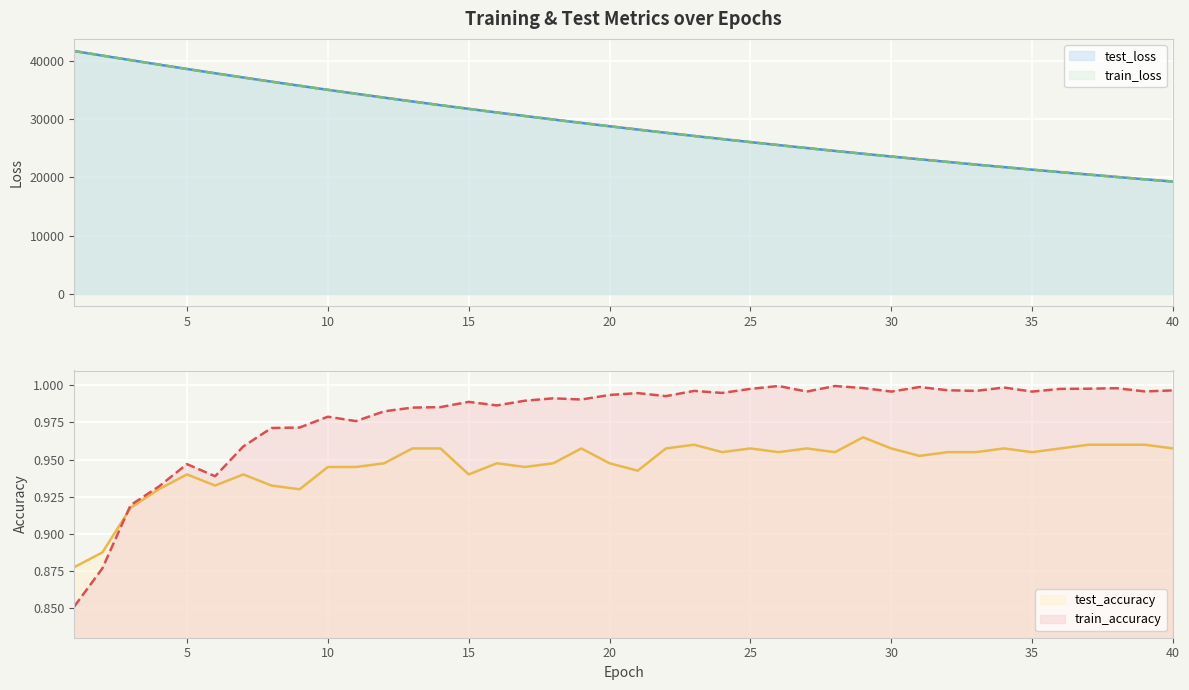

True or false: test_accuracy has more than 0 points higher than both neighbors.

True